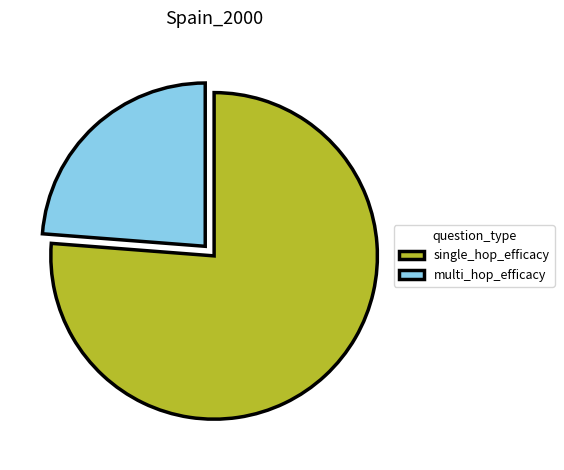

Rank the categories by value from lowest to highest.

multi_hop_efficacy, single_hop_efficacy